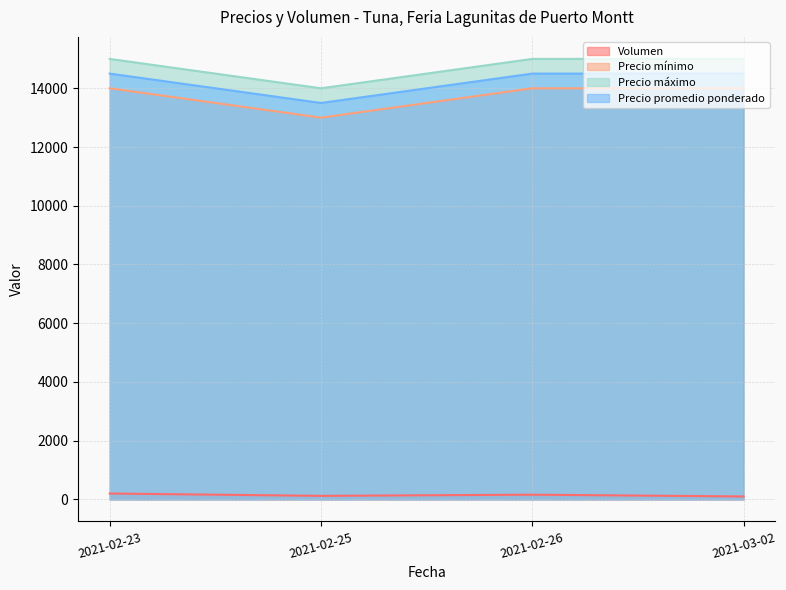

How many lines are shown in the chart?

4